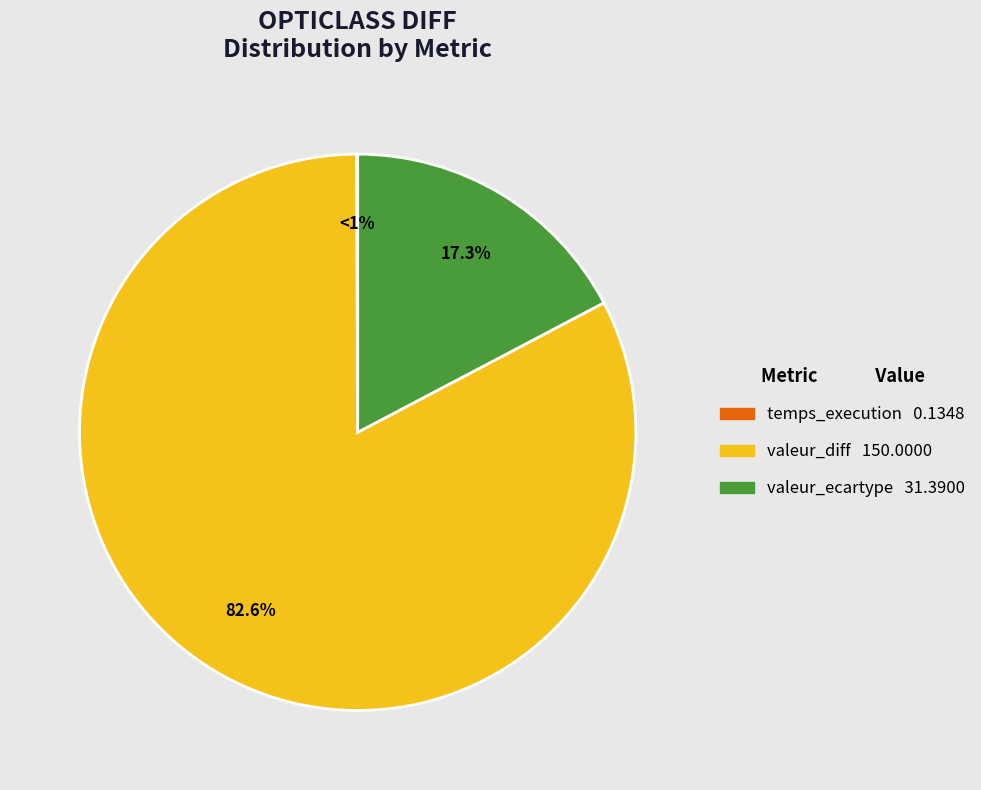

Which slice is the largest?

valeur_diff